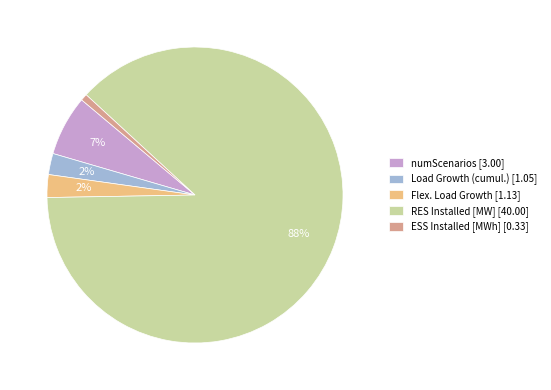

What is the largest slice in the pie chart?

RES Installed [MW]